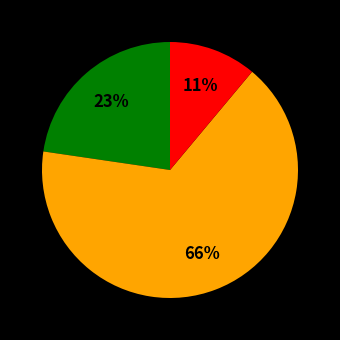

Is there a majority slice in this chart?

Yes